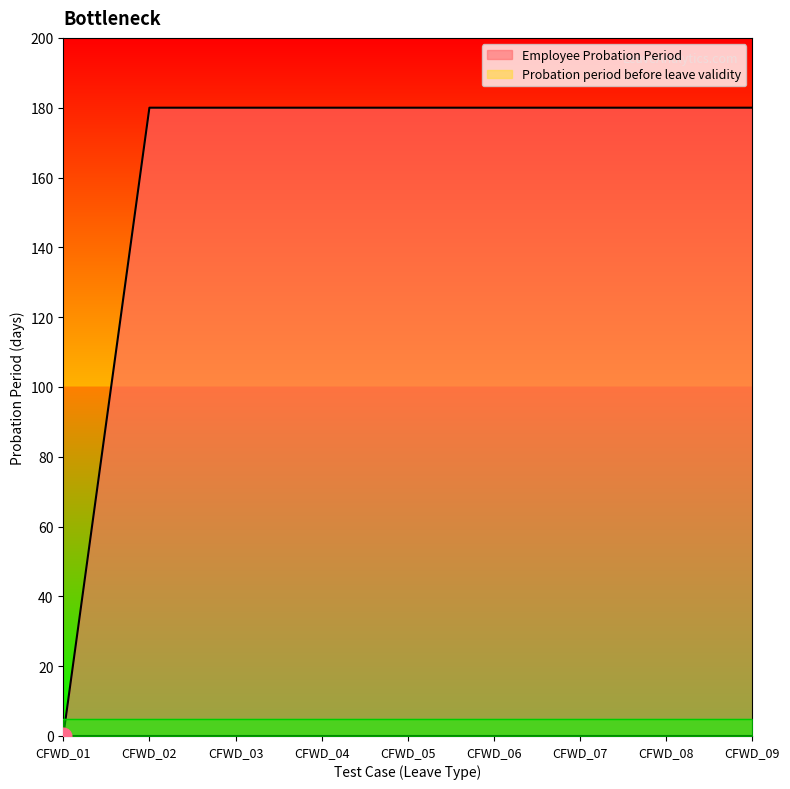

List the labels in order of value, smallest first.

CFWD_01, CFWD_02, CFWD_03, CFWD_04, CFWD_05, CFWD_06, CFWD_07, CFWD_08, CFWD_09